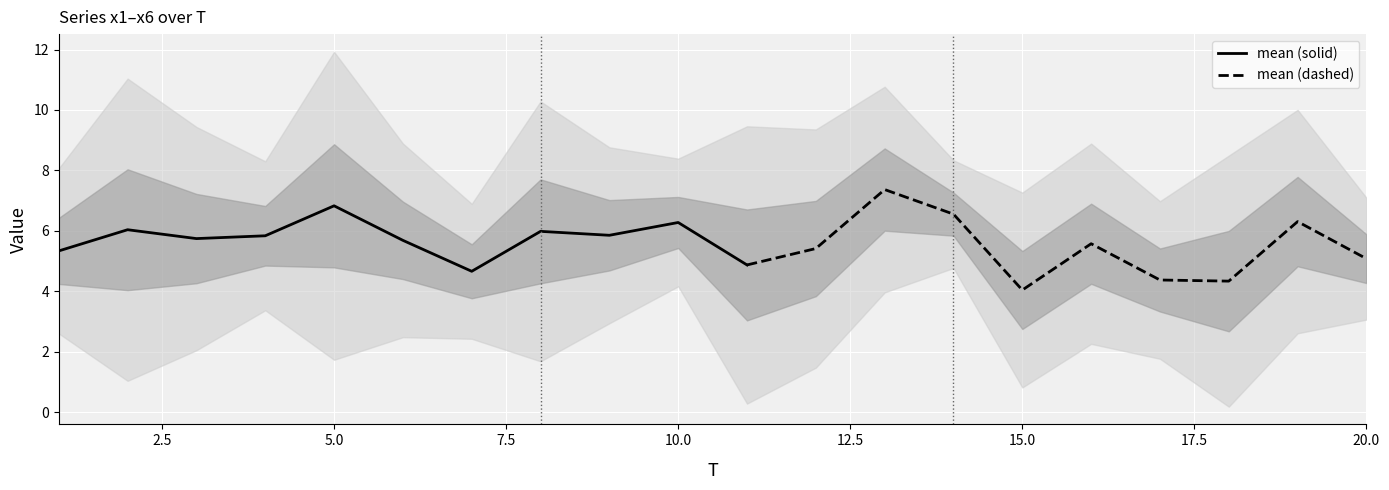

What is the highest value of the x1 series?

7.8